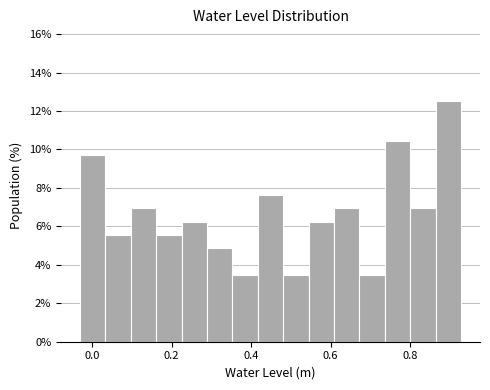

Around what value on the x-axis is the tallest bar? Give the approximate position of its centre, as read against the axis.

0.90